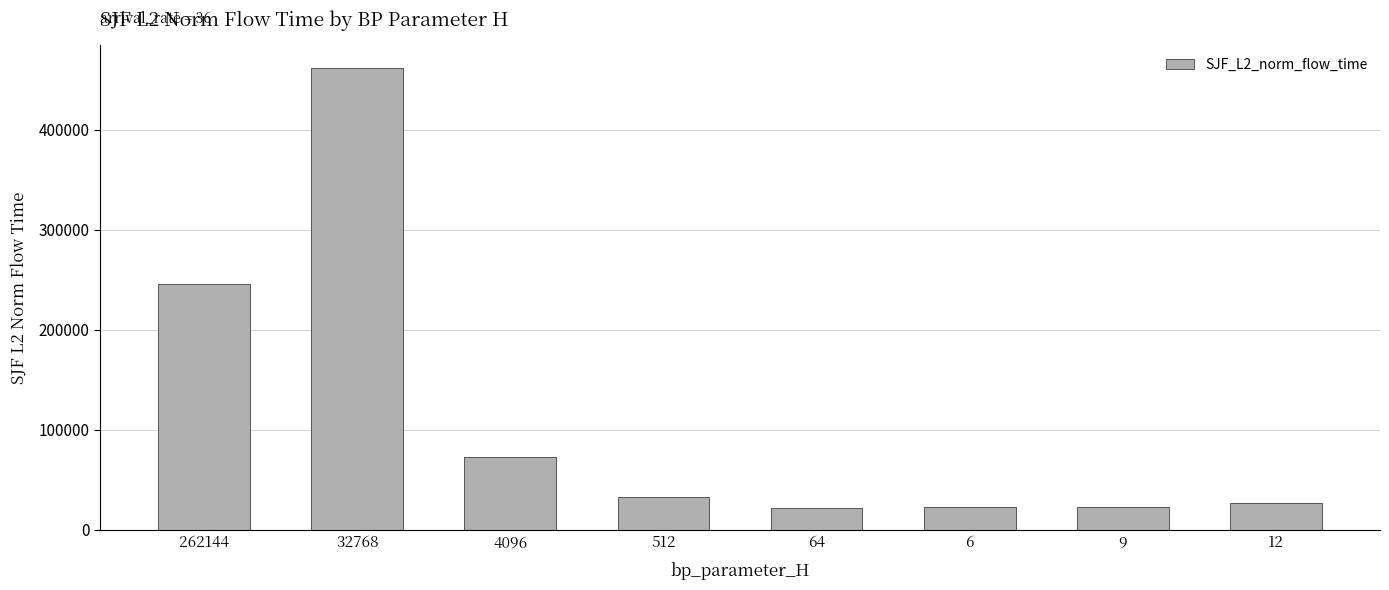

Read the value at 512.

32652.5